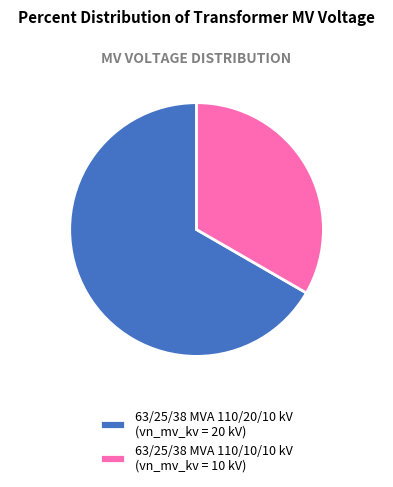

What percentage is the 63/25/38 MVA 110/20/10 kV slice, to the nearest percent?

67%